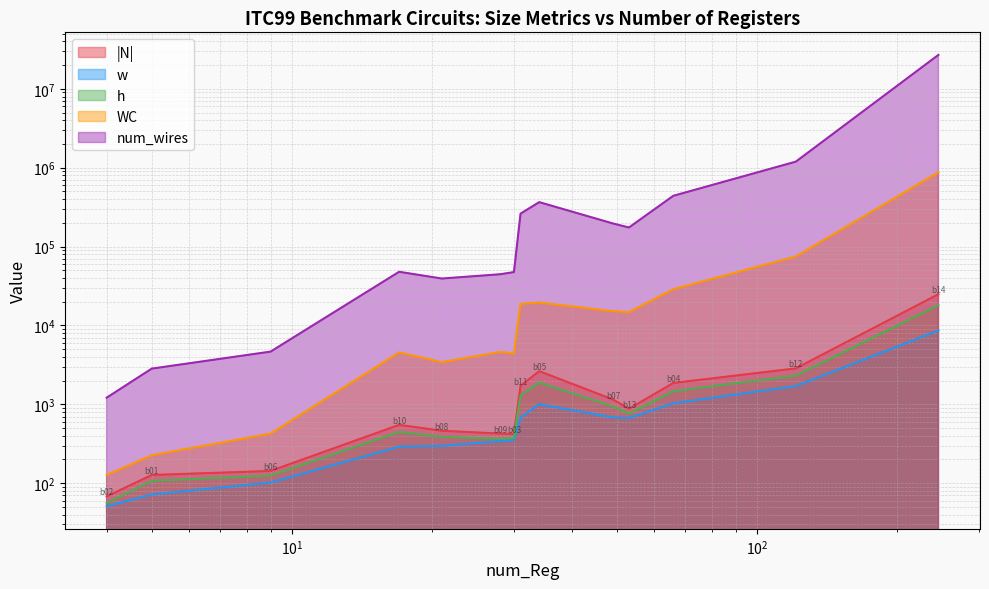

What is the average value of the WC series?

2728